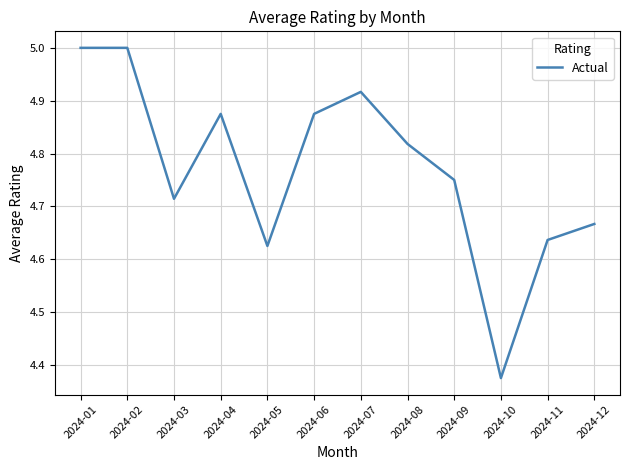

What is the difference between the maximum and minimum values?

0.6